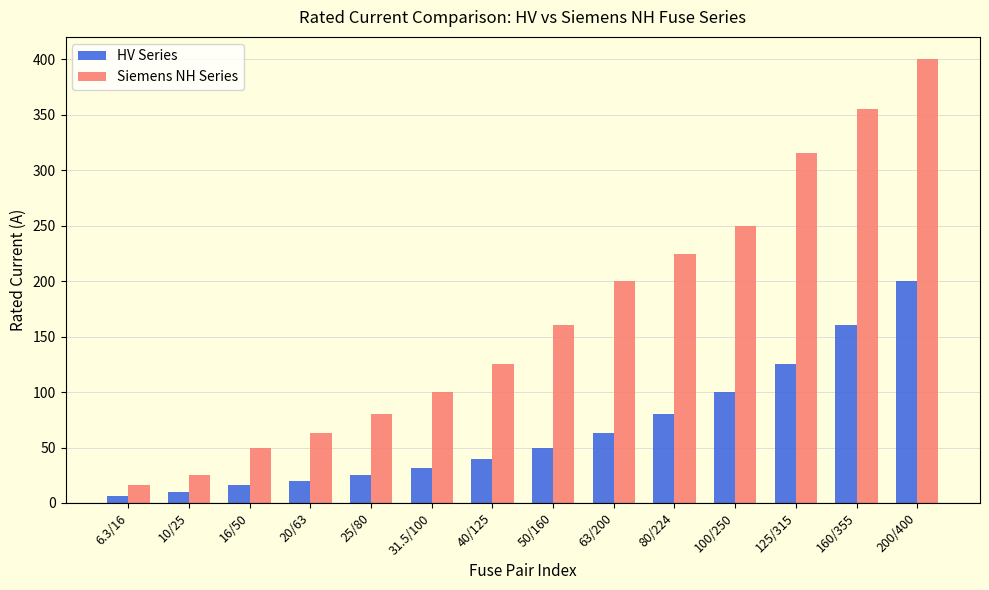

What is the average value of the HV Series series?

66.2